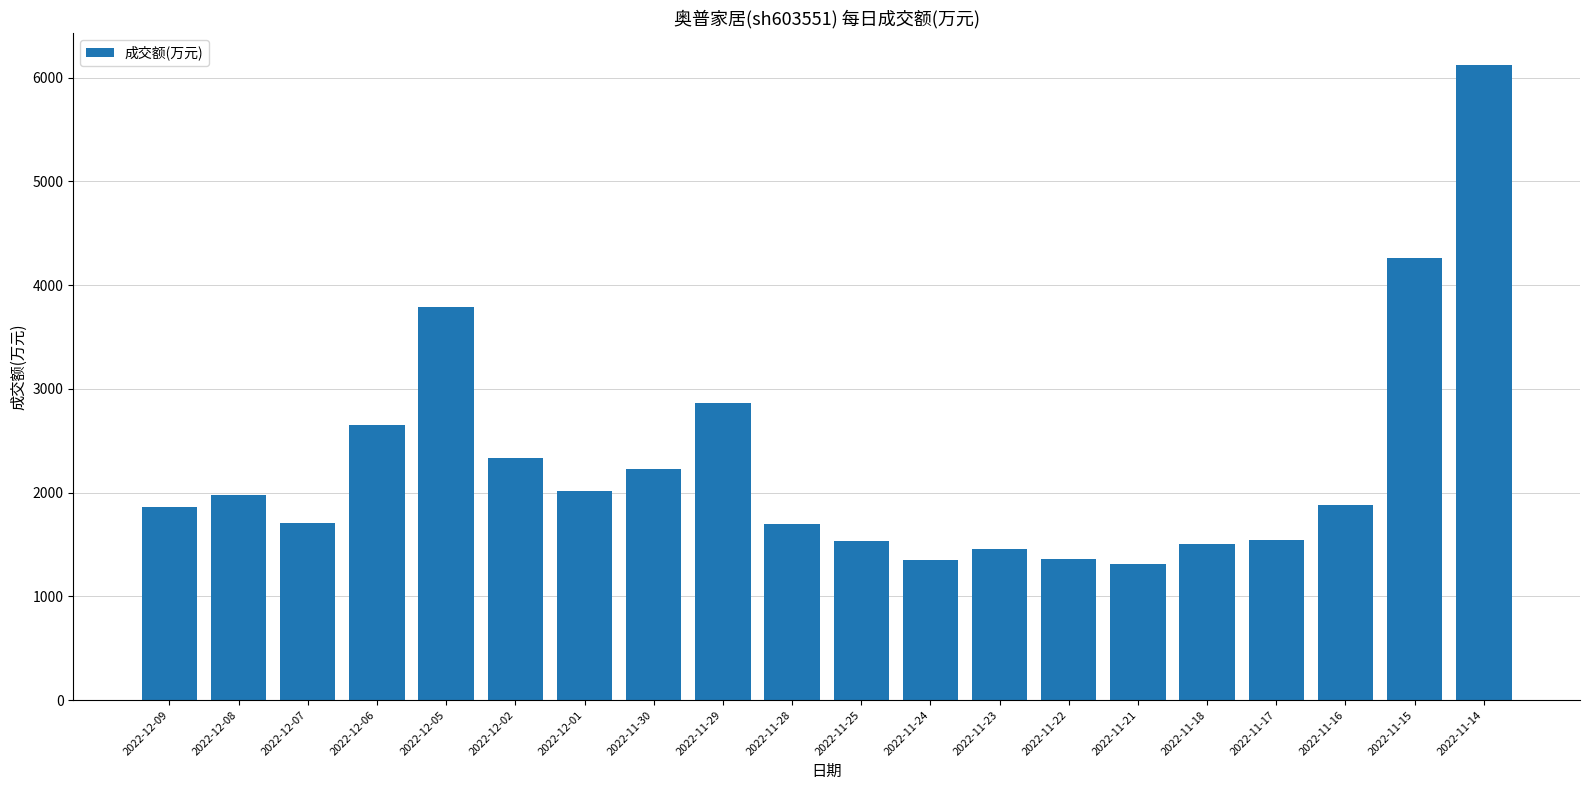

What is the greatest value displayed?

6123